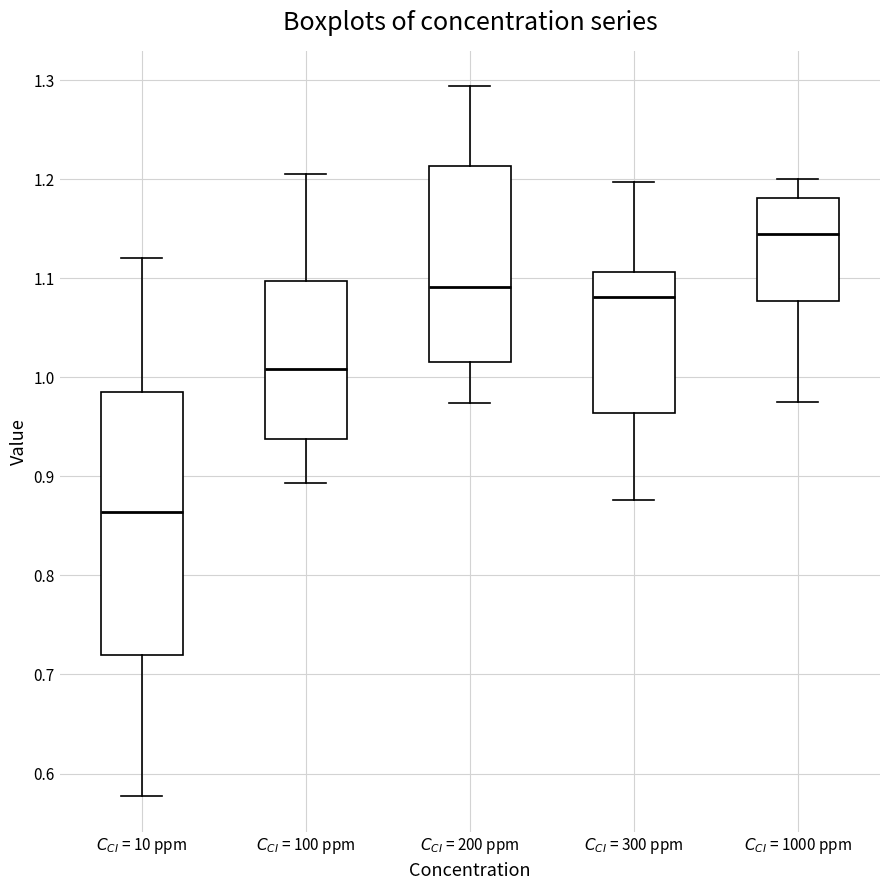

Which box is the tallest, from its lower edge to its upper edge?

$C_{CI}$ = 10 ppm